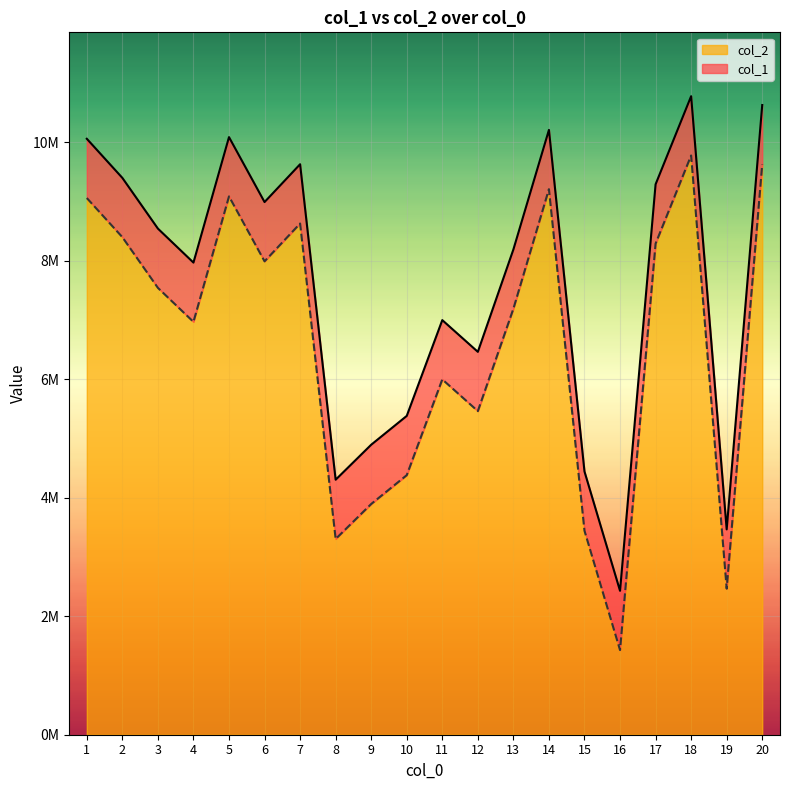

How many data points in col_1 are less than 8539887?

10